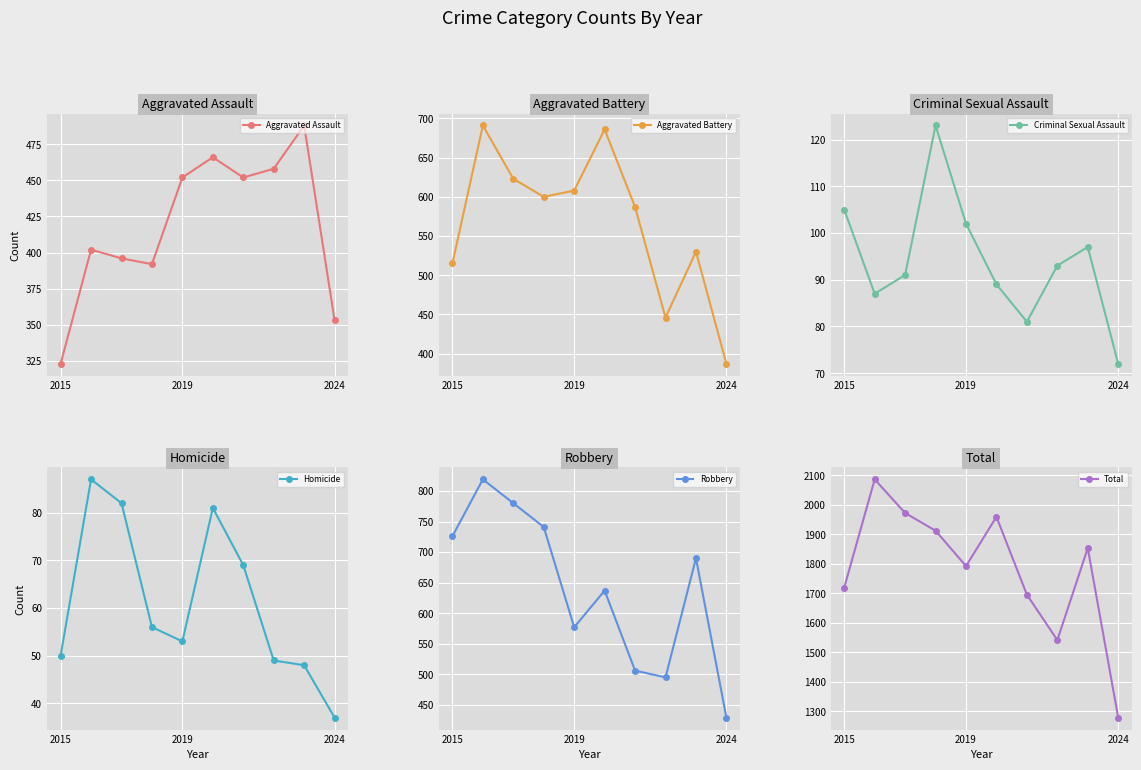

What is the sum of all Criminal Sexual Assault values?

940